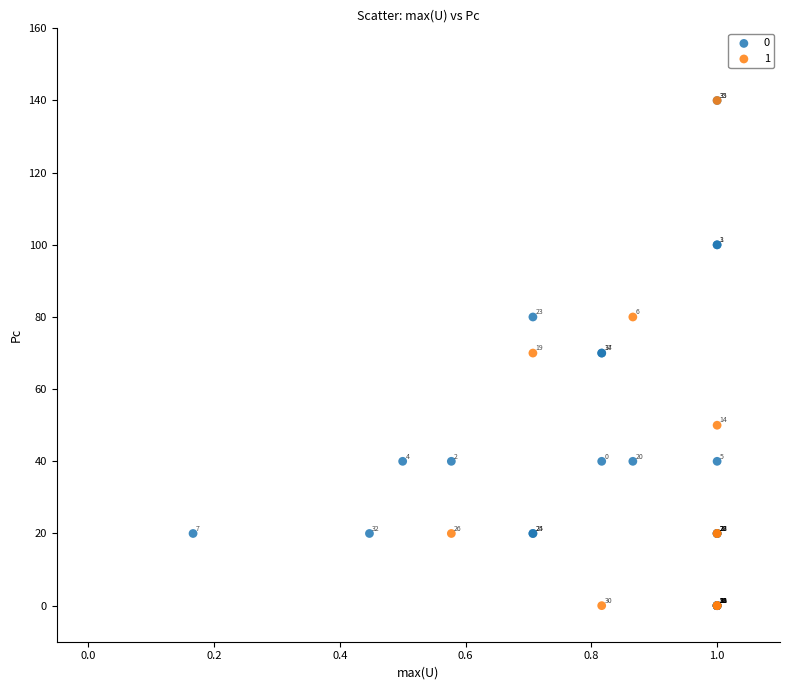

What are all the series names shown in the legend?

0, 1